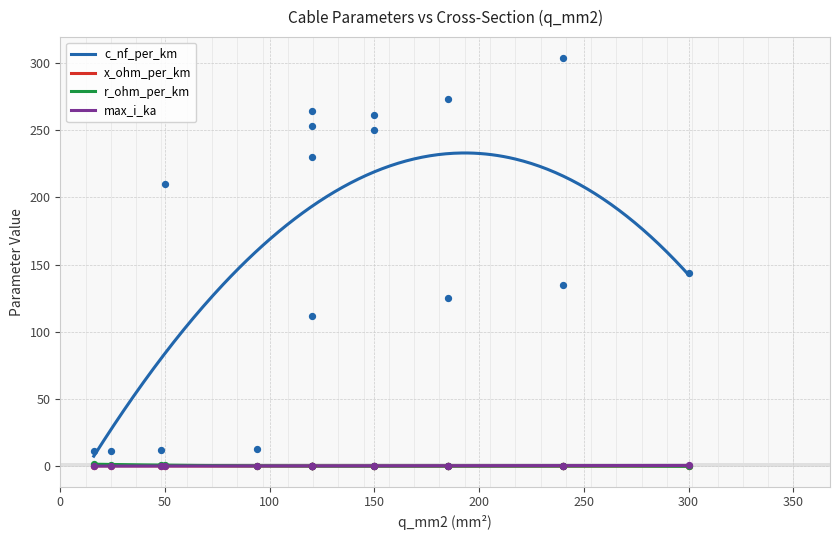

True or false: c_nf_per_km and max_i_ka intersect in this chart.

False